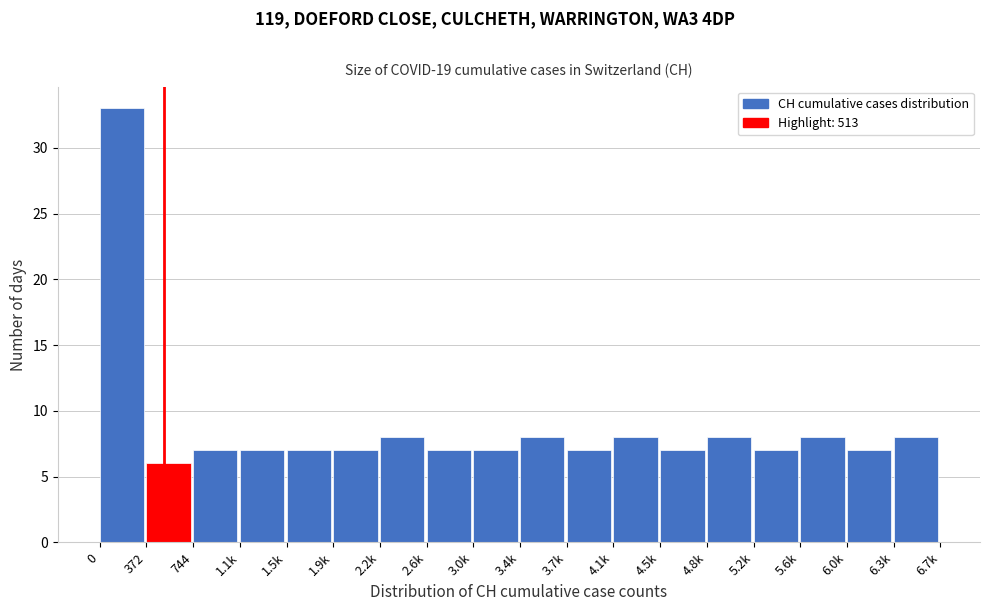

Reading left to right, list all the values displayed in this chart.

33	6	7	7	7	7	8	7	7	8	7	8	7	8	7	8	7	8